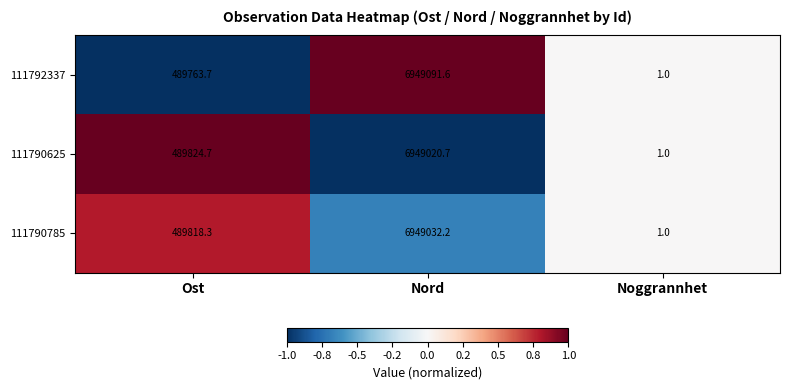

What is the total value across all series at Ost?

1469406.7